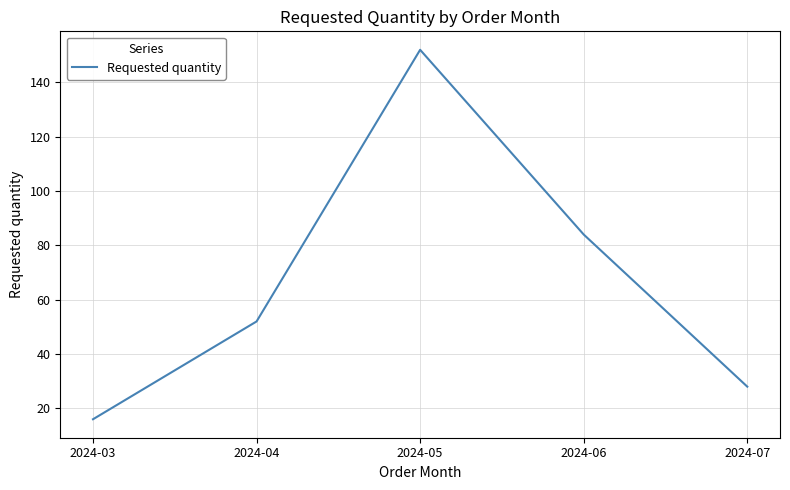

List the labels in order of value, smallest first.

2024-03, 2024-07, 2024-04, 2024-06, 2024-05